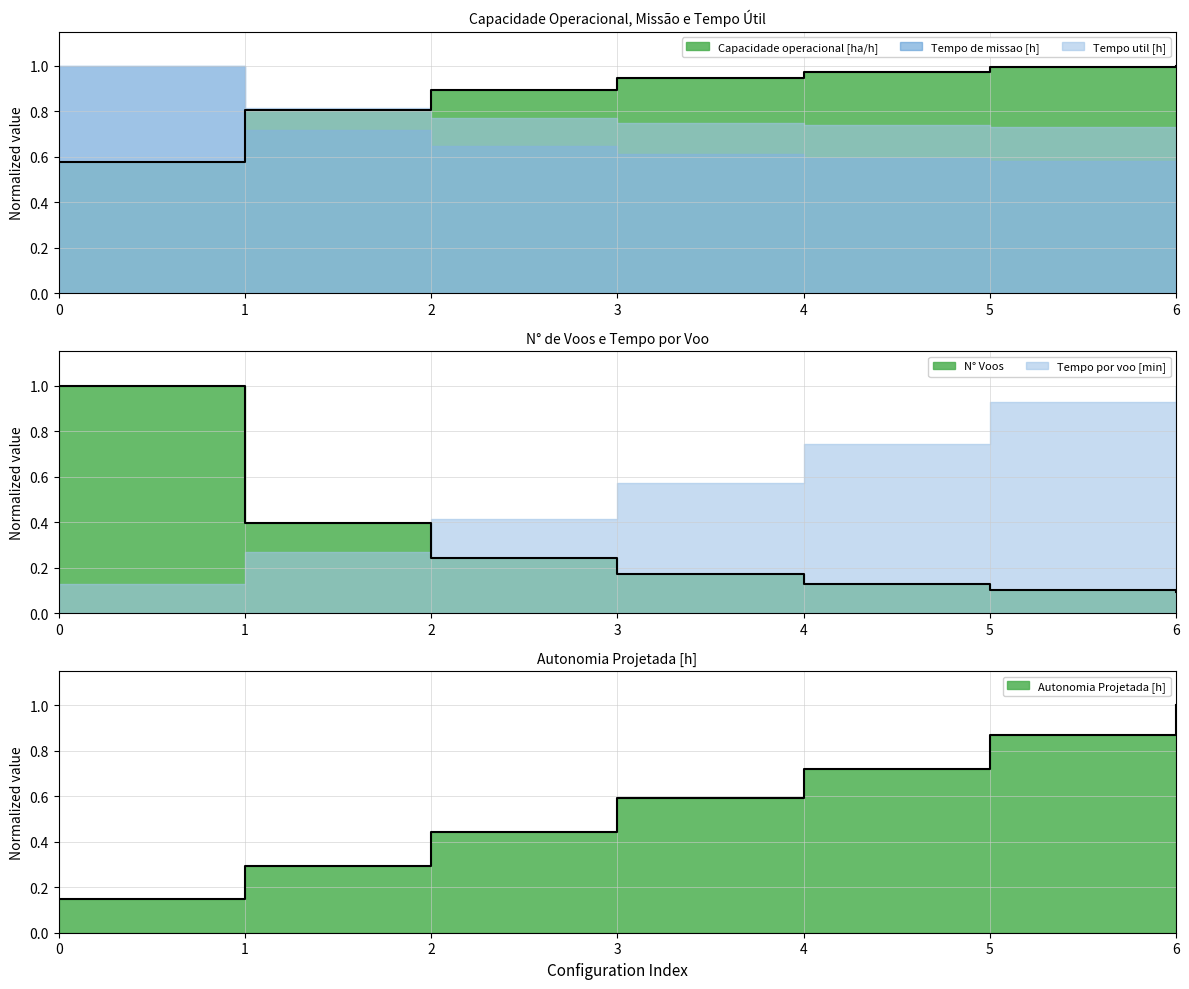

How many lines are shown in the chart?

3